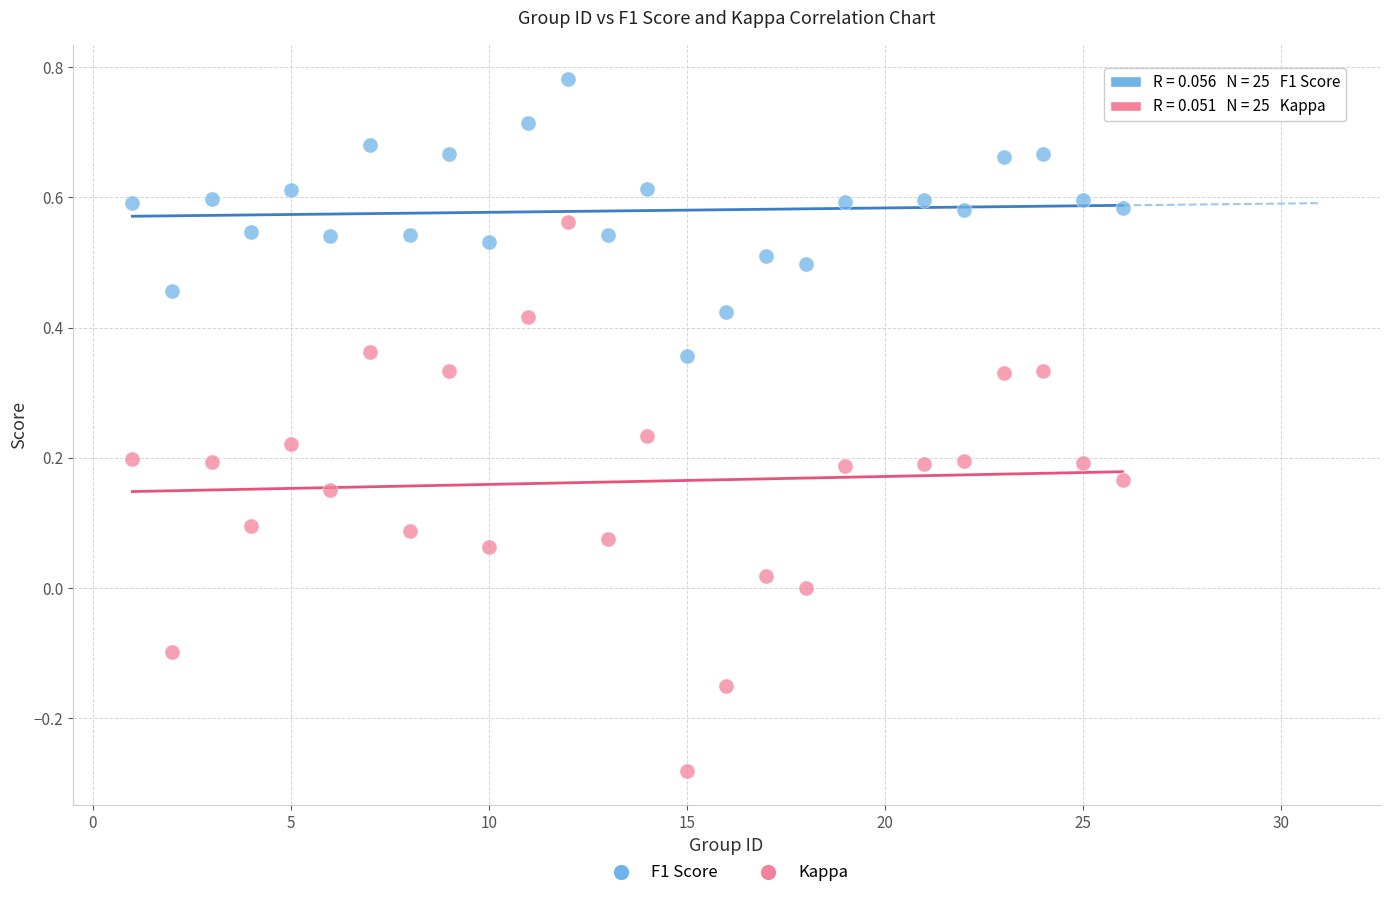

What are all the series names shown in the legend?

F1 Score, Kappa